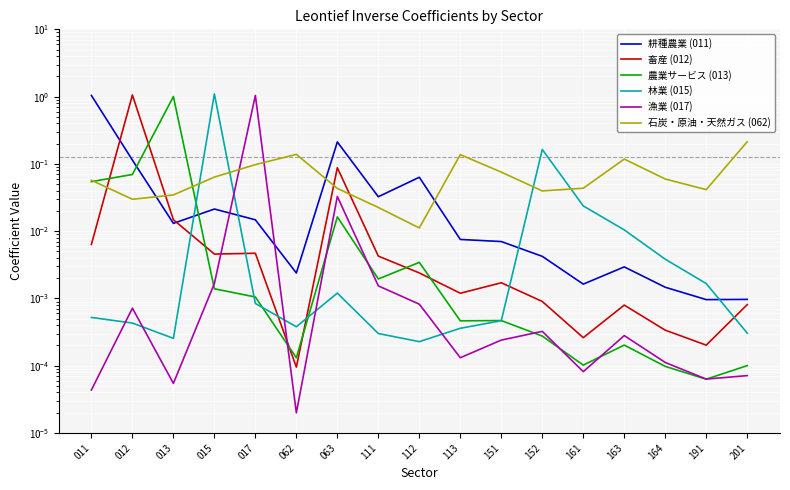

True or false: 農業サービス (013) and 漁業 (017) cross at least once.

True